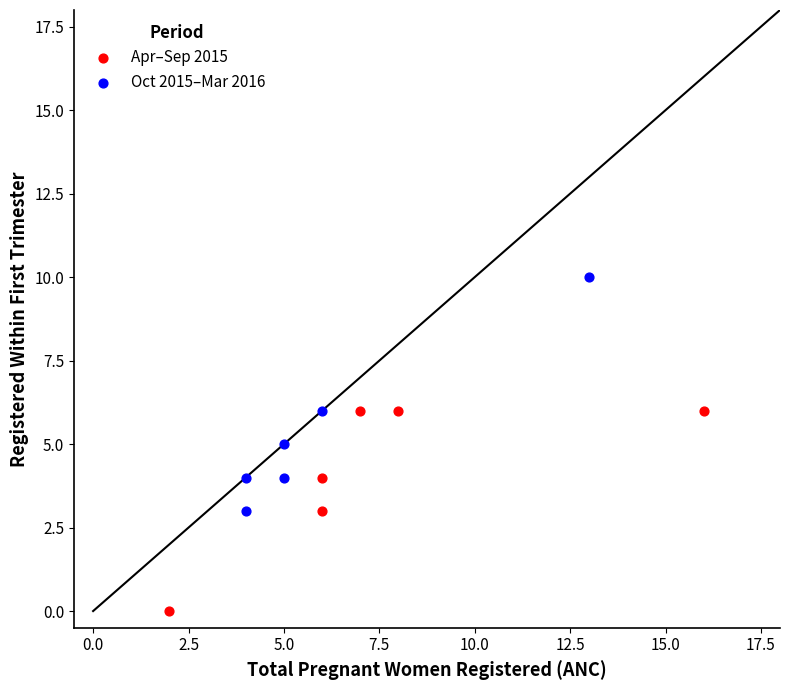

What are all the series names shown in the legend?

Apr–Sep 2015, Oct 2015–Mar 2016